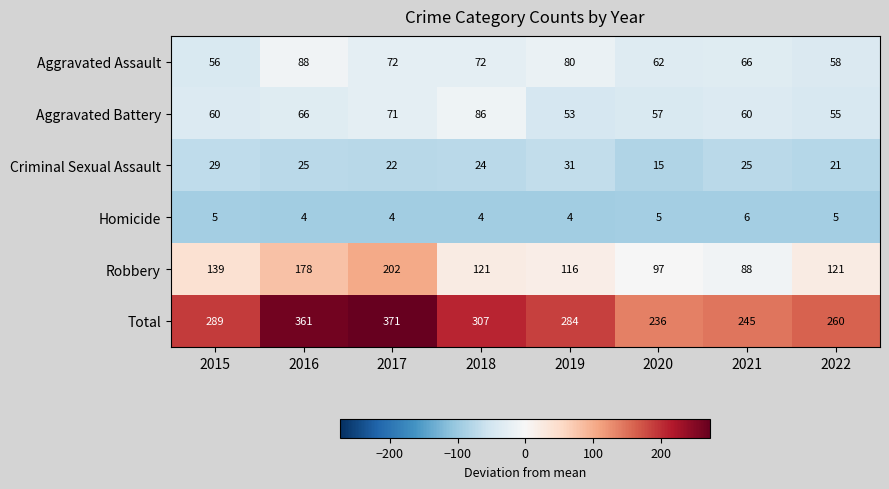

How many Homicide values are between 4 and 5?

7